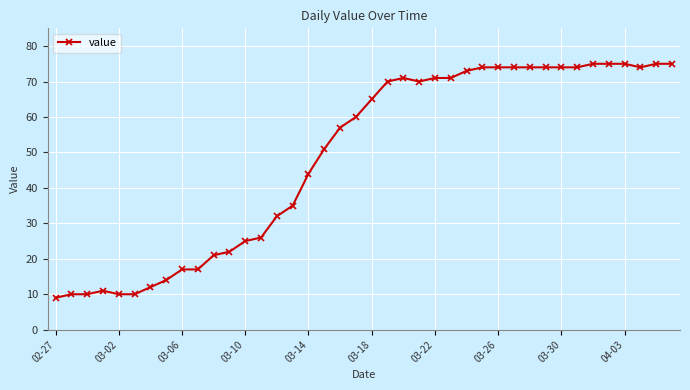

True or false: there are more than 0 points higher than both neighbors.

True